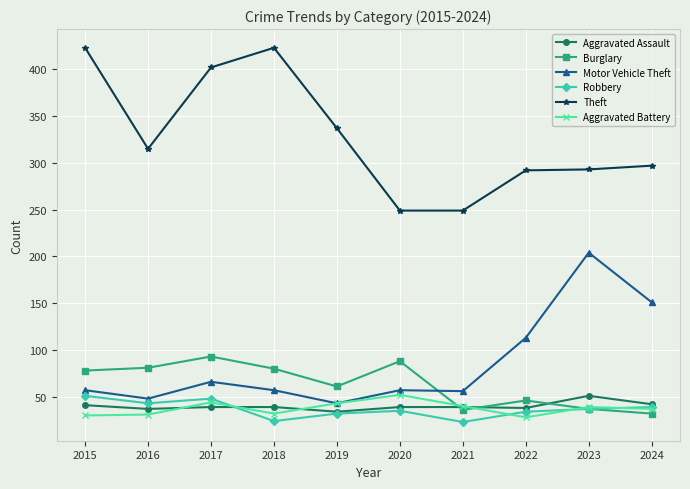

What is the sum of the Theft values at 2022 and 2021?

541